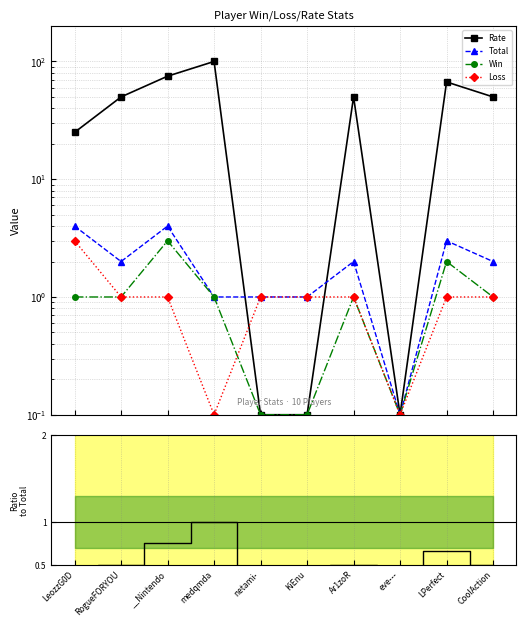

True or false: Win and Rate cross at least once.

False